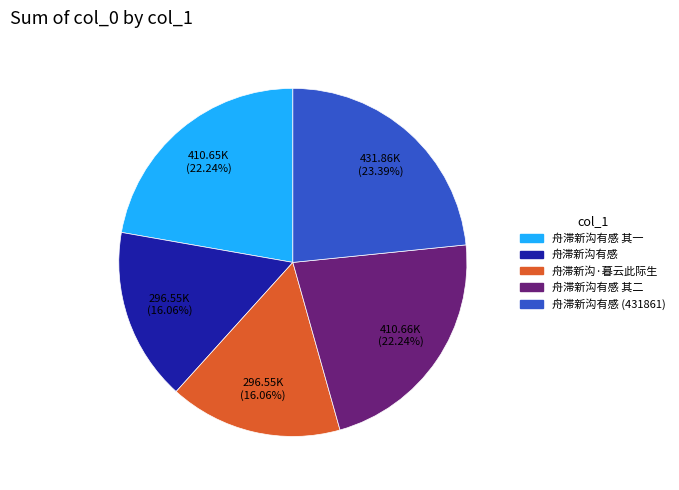

Which slice is the largest?

舟滞新沟有感 (431861)